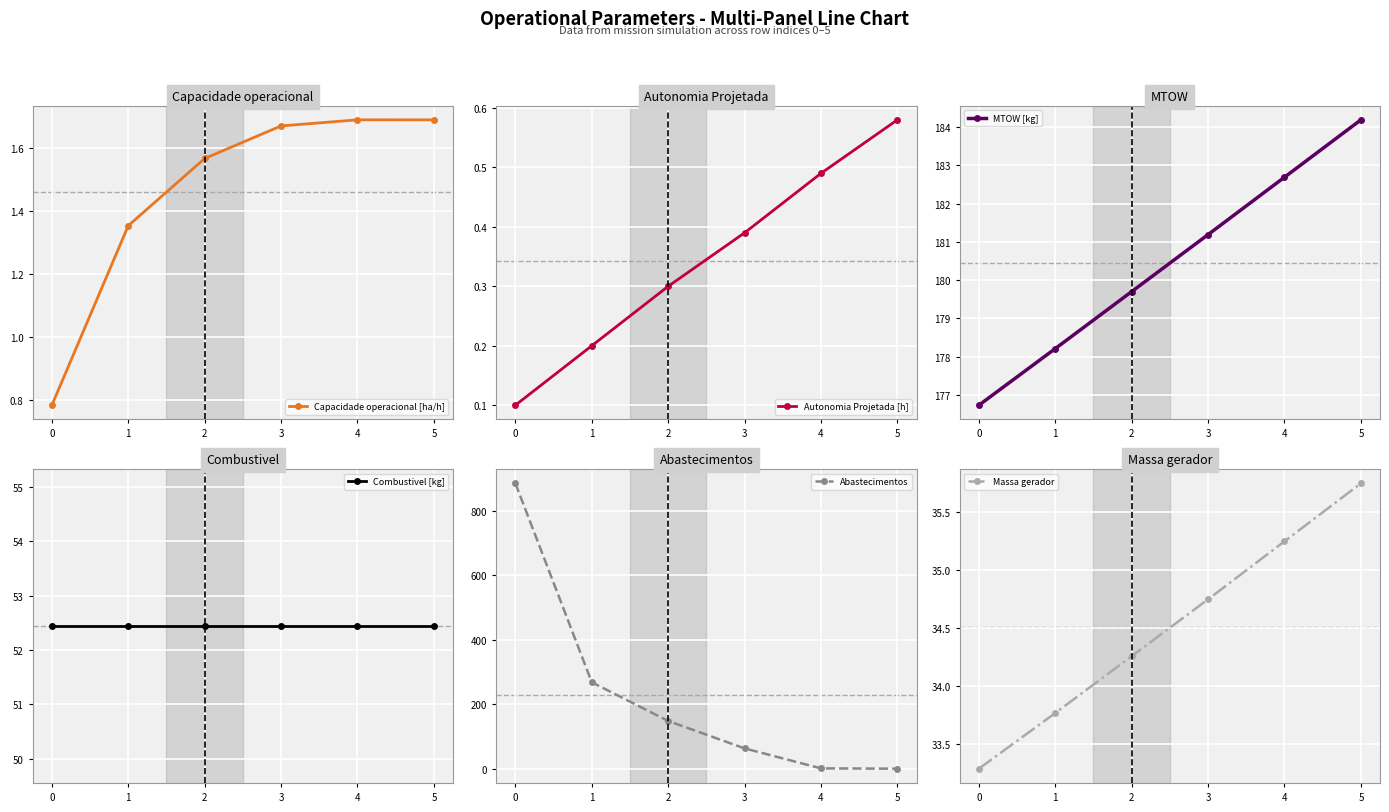

Is it true that Capacidade operacional [ha/h] equals 1.2 at 0?

False